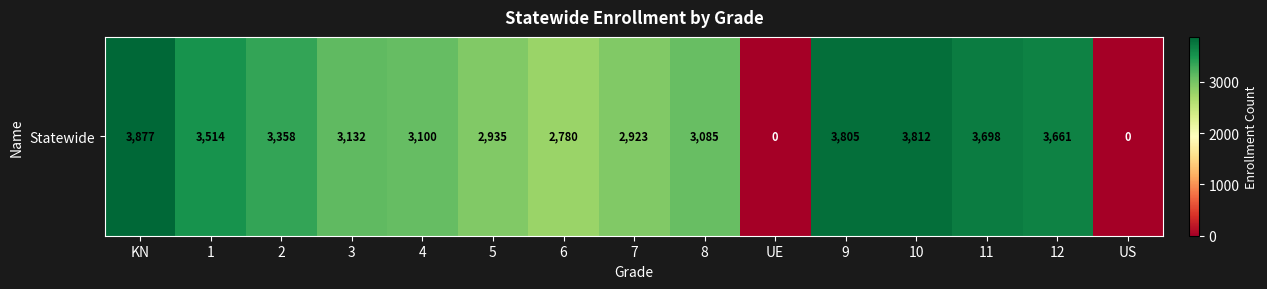

List the labels in order of value, smallest first.

UE, US, 6, 7, 5, 8, 4, 3, 2, 1, 12, 11, 9, 10, KN